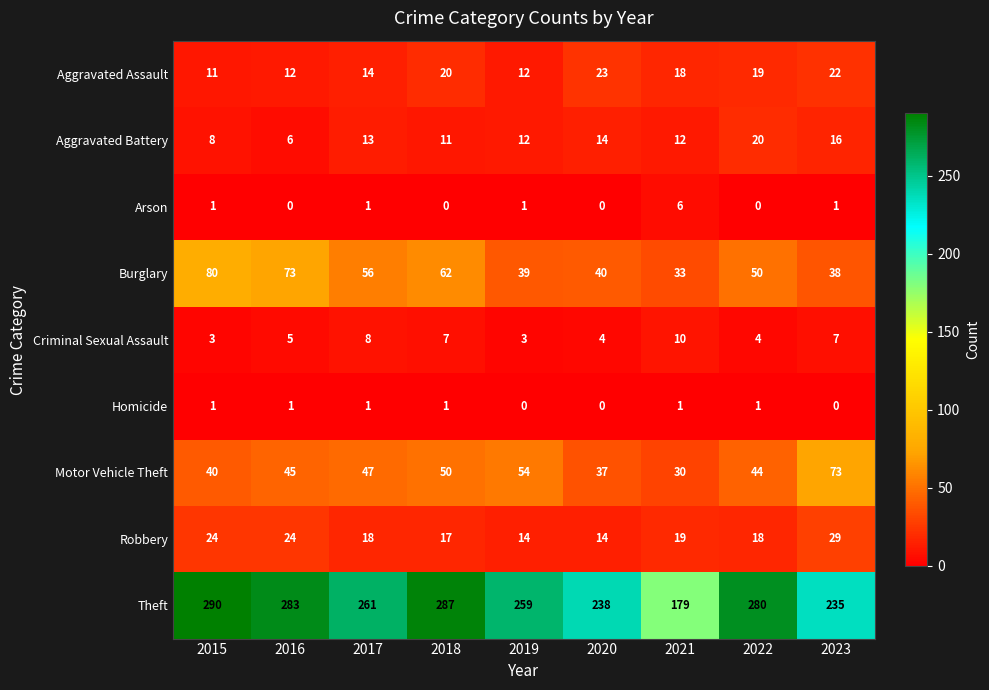

What is the lowest value of the Theft series?

179